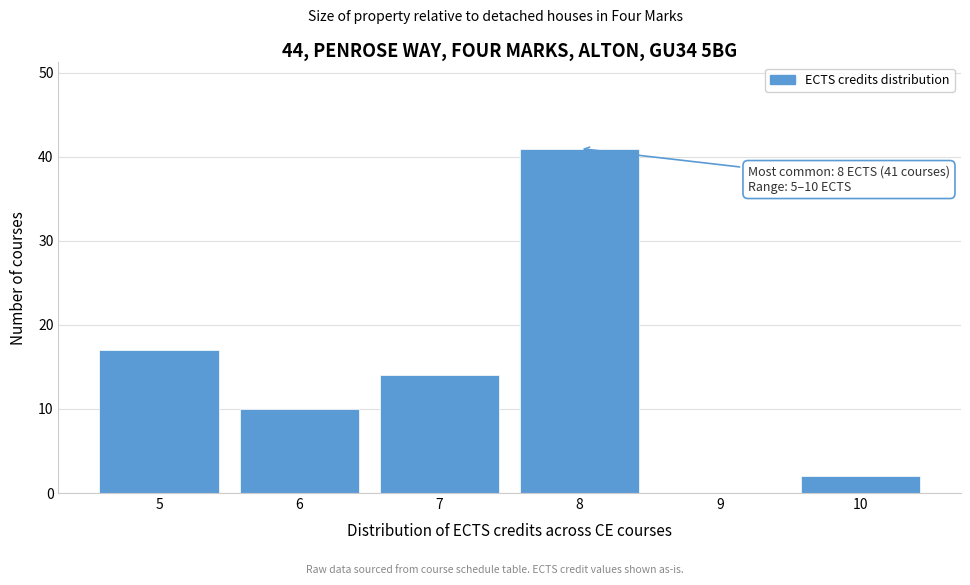

Reading left to right, extract all data points from this chart.

5=17	6=10	7=14	8=41	9=0	10=2